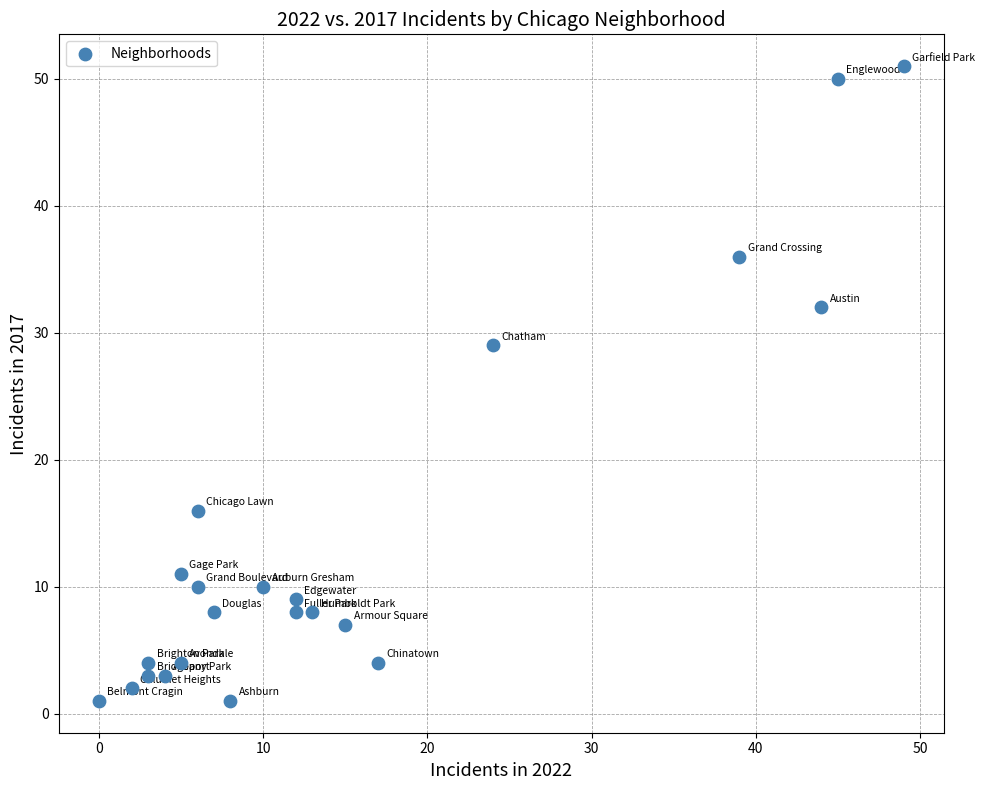

What is the range of X values (max minus min)?

49